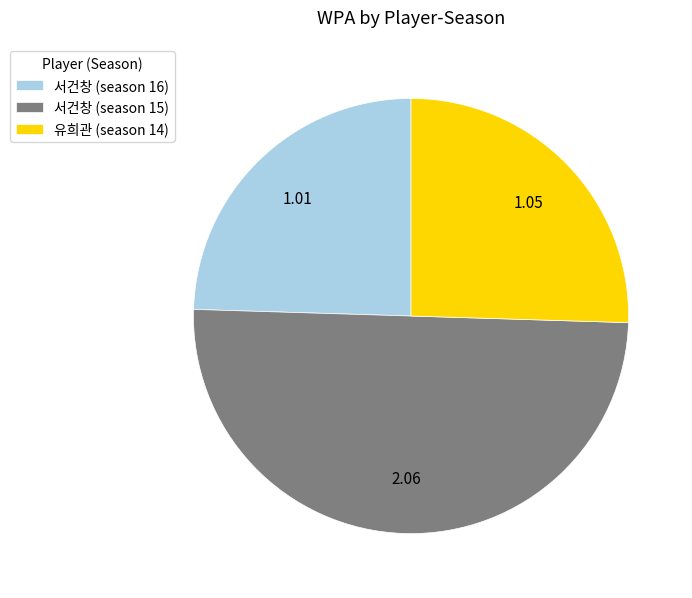

Does 서건창 (season 16) represent more than half of the total?

No